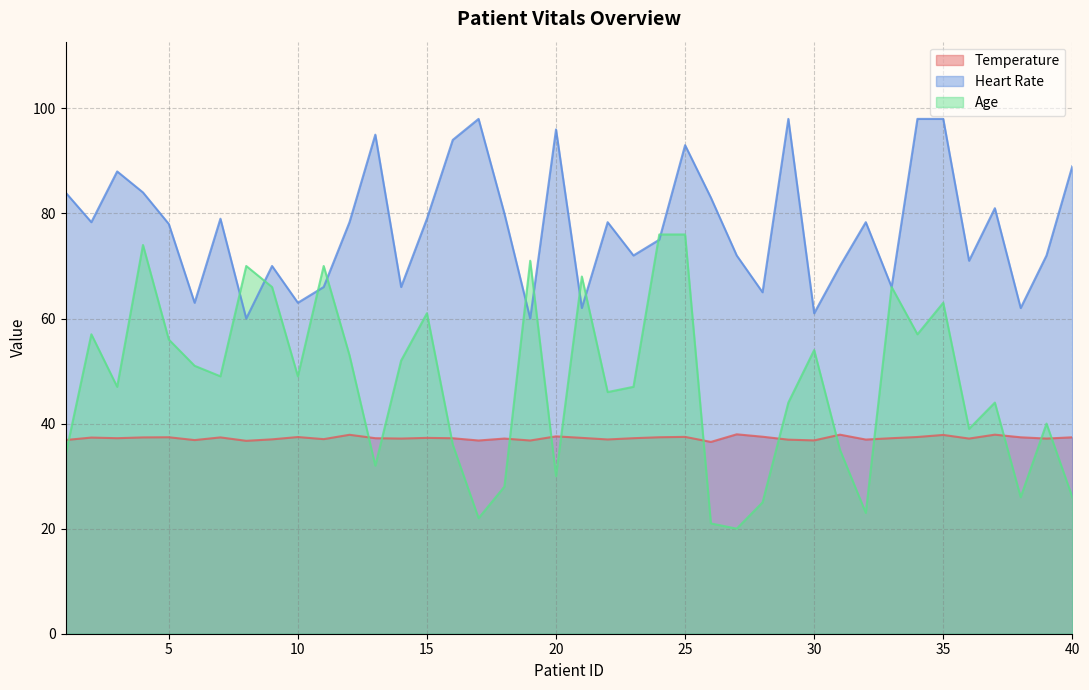

What is the difference between the maximum and minimum values in the Heart Rate series?

38.0